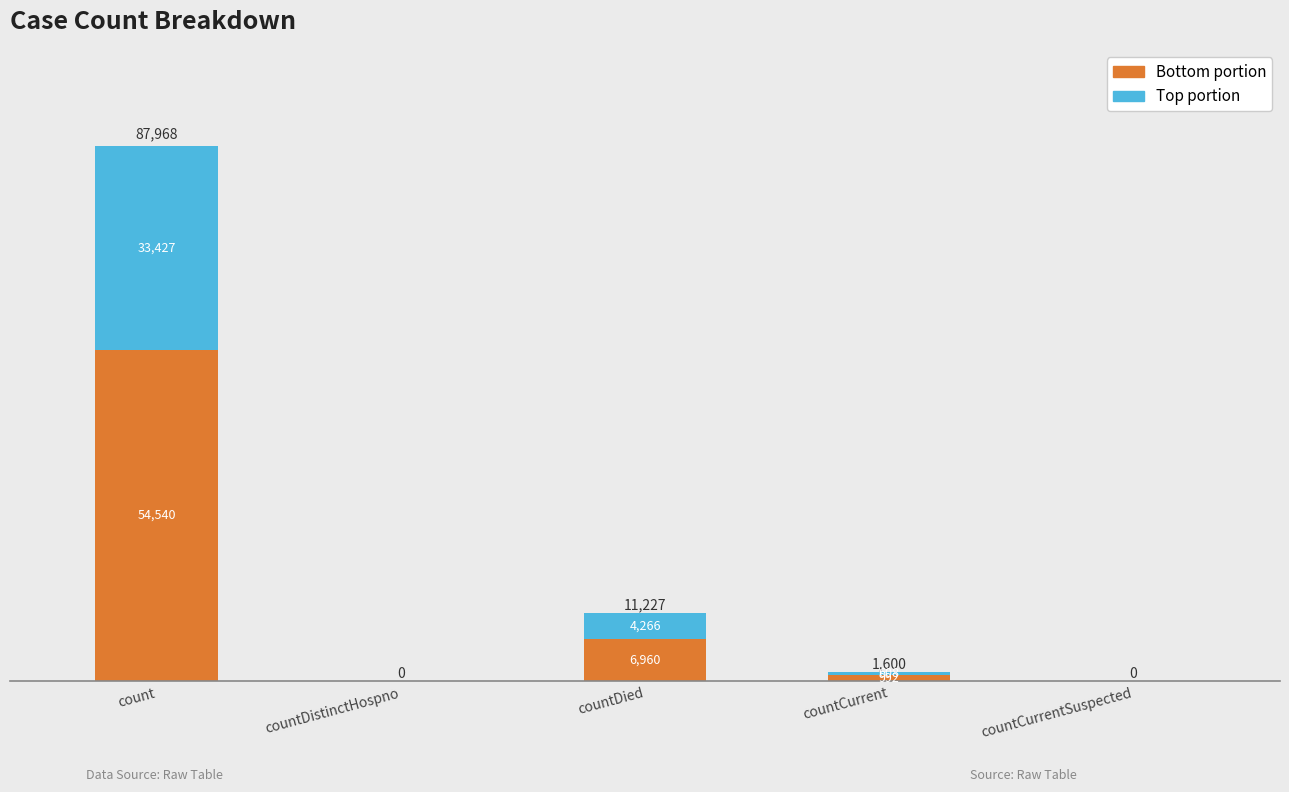

How many positive values does the Bottom portion series have?

3